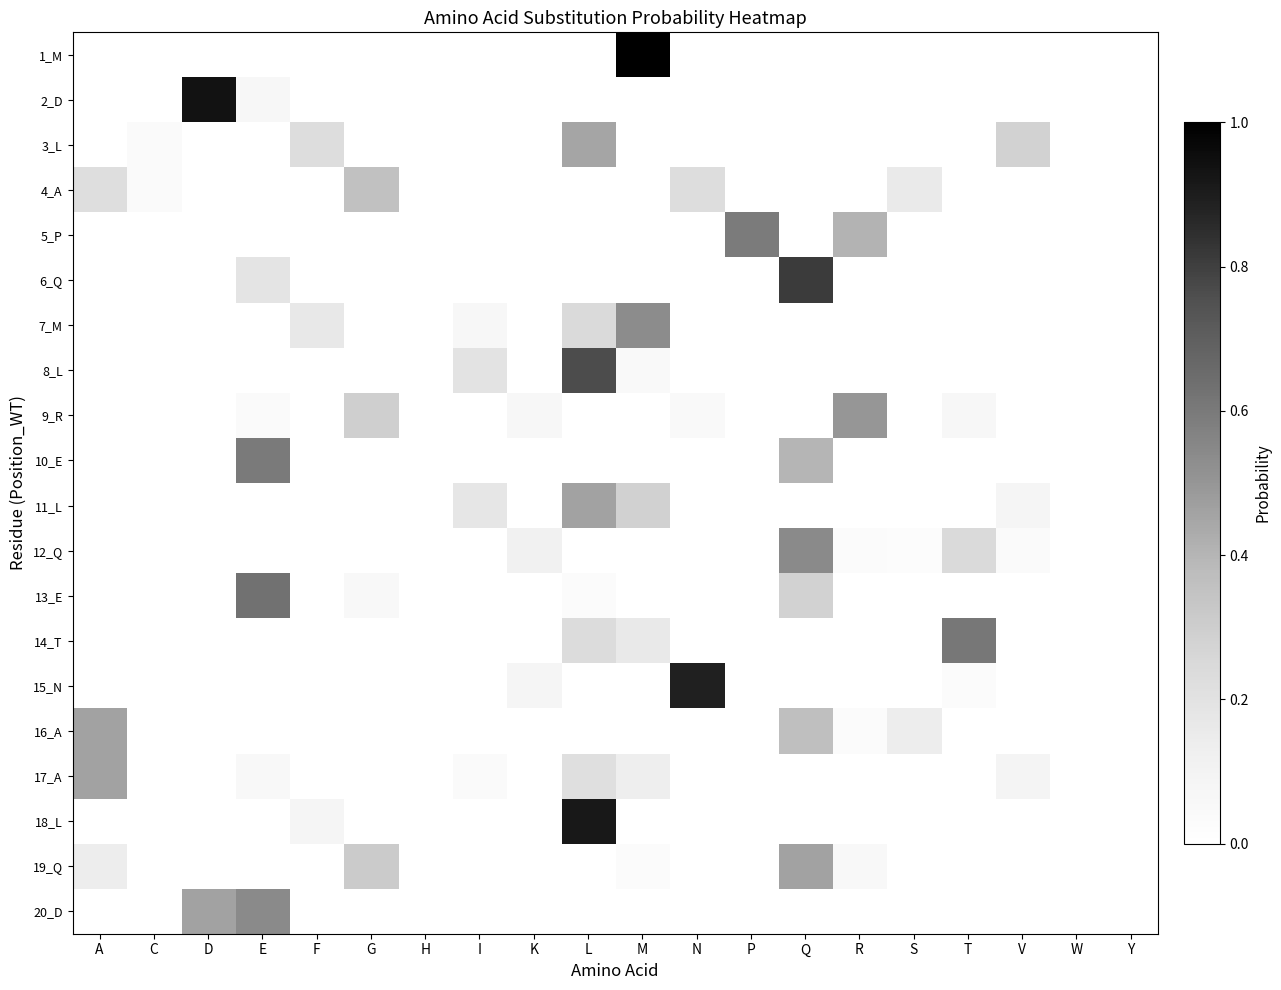

What is the spread (max minus min) of values at I?

0.2